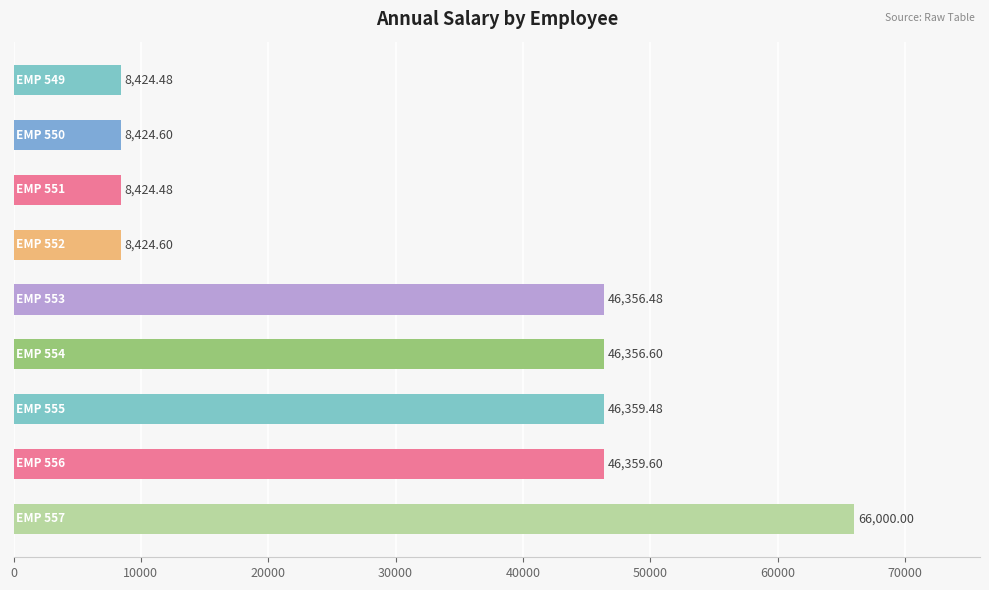

What is the difference between the maximum and minimum values?

57575.5